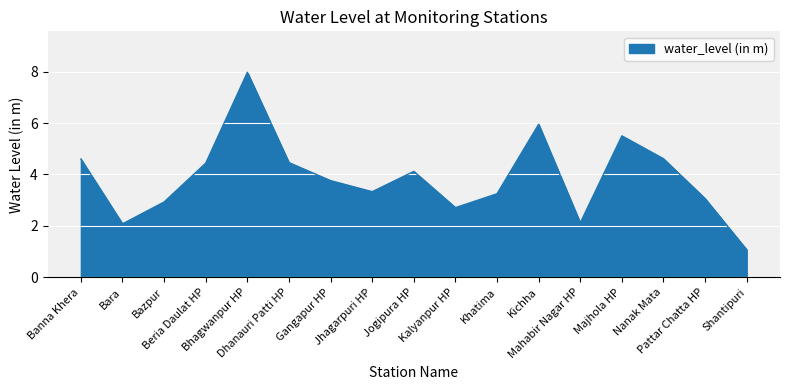

How many interior local valleys (lower than both neighbors) does the data have?

4